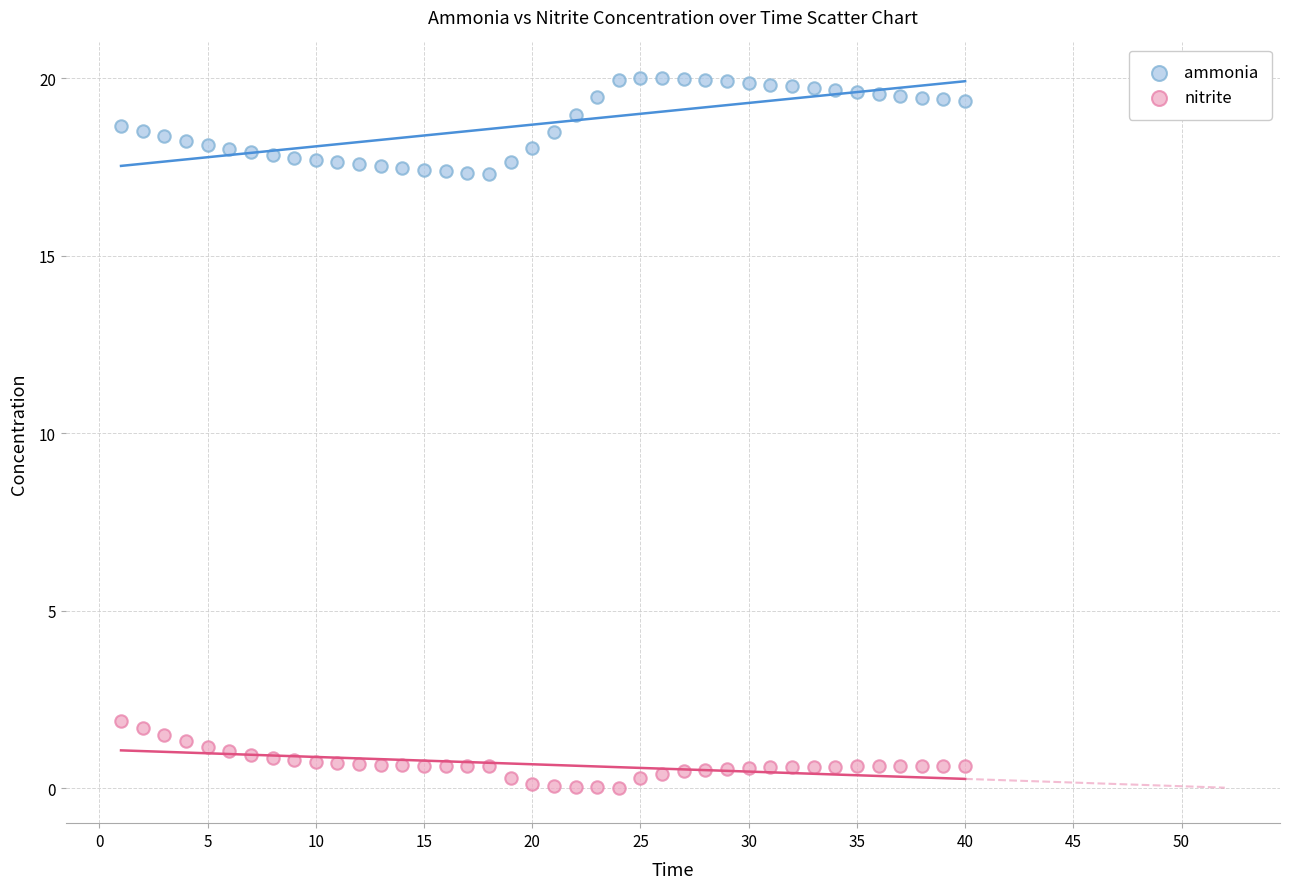

Across all data points, what is the range of X values (max minus min)?

39.0